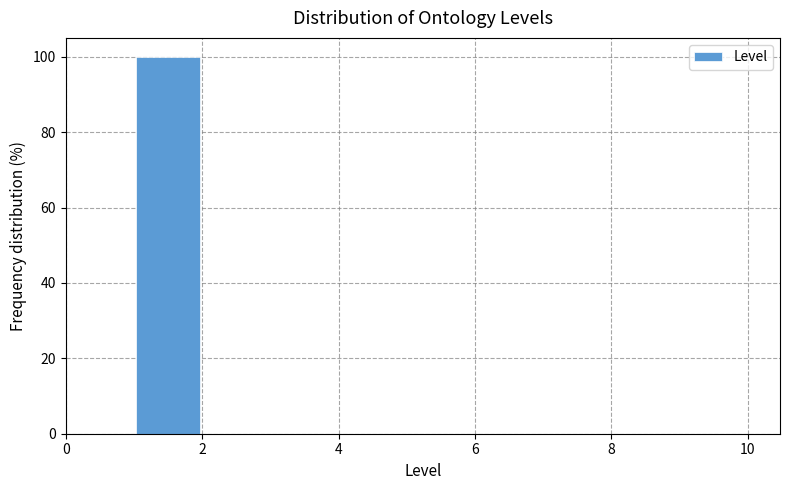

Reading left to right, transcribe this chart: for each bar, give the range it covers on the x-axis and its height. The values are not printed on the chart, so give them approximately, as read against the axis.

0 to 1: 0
1 to 2: 100
2 to 3: 0
3 to 4: 0
4 to 5: 0
5 to 6: 0
6 to 7: 0
7 to 8: 0
8 to 9: 0
9 to 10: 0